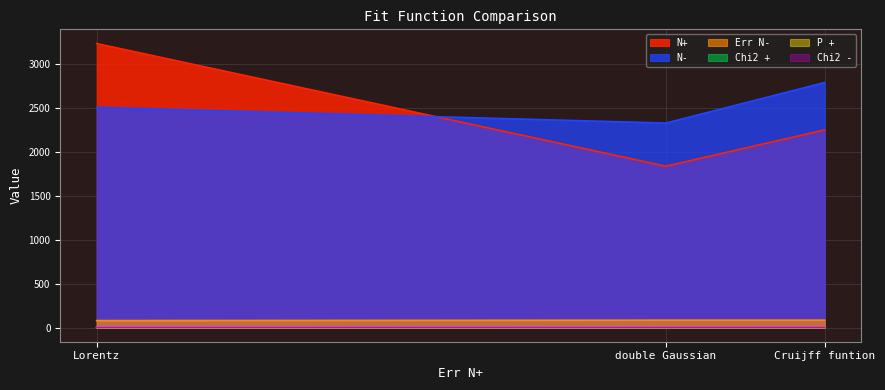

Reading right to left, extract all data points from this chart.

N+: Cruijff funtion=2250.6	double Gaussian=1837.1	Lorentz=3233.8
N-: Cruijff funtion=2789.7	double Gaussian=2328.1	Lorentz=2507.8
Err N-: Cruijff funtion=83.9	double Gaussian=83.9	Lorentz=79.2
Chi2 +: Cruijff funtion=1.1	double Gaussian=1.2	Lorentz=1.2
P +: Cruijff funtion=0.2	double Gaussian=0.1	Lorentz=0.1
Chi2 -: Cruijff funtion=1.1	double Gaussian=1.1	Lorentz=1.1